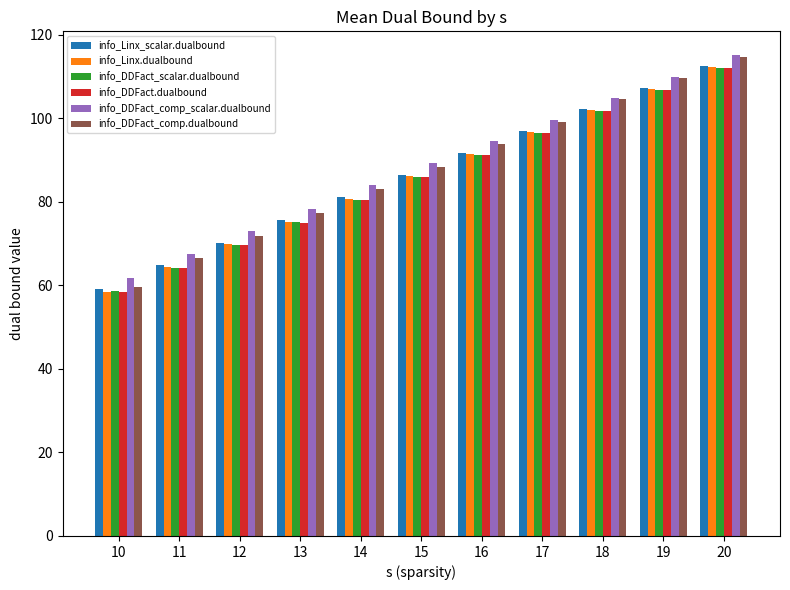

What is the highest value of the info_DDFact.dualbound series?

112.0